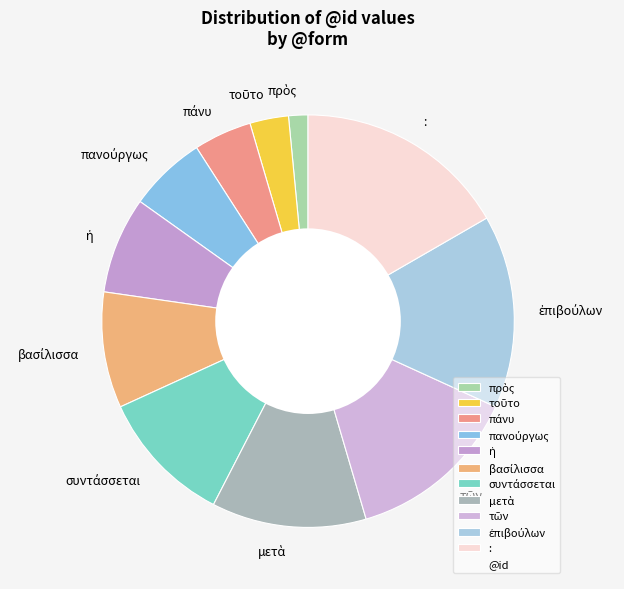

Is there any slice that represents more than half of the pie?

No